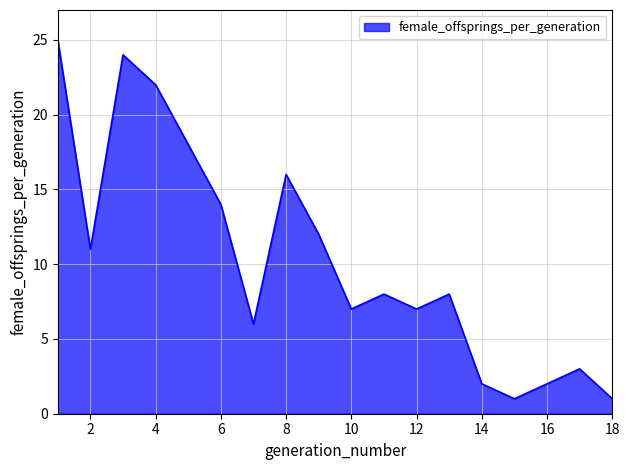

What is the sum of all values?

187